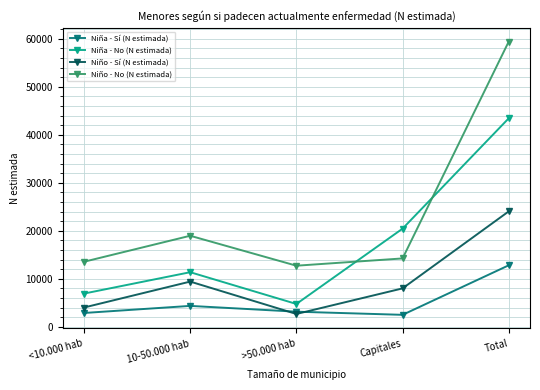

What is the difference between the highest and lowest values at 10-50.000 hab?

14619